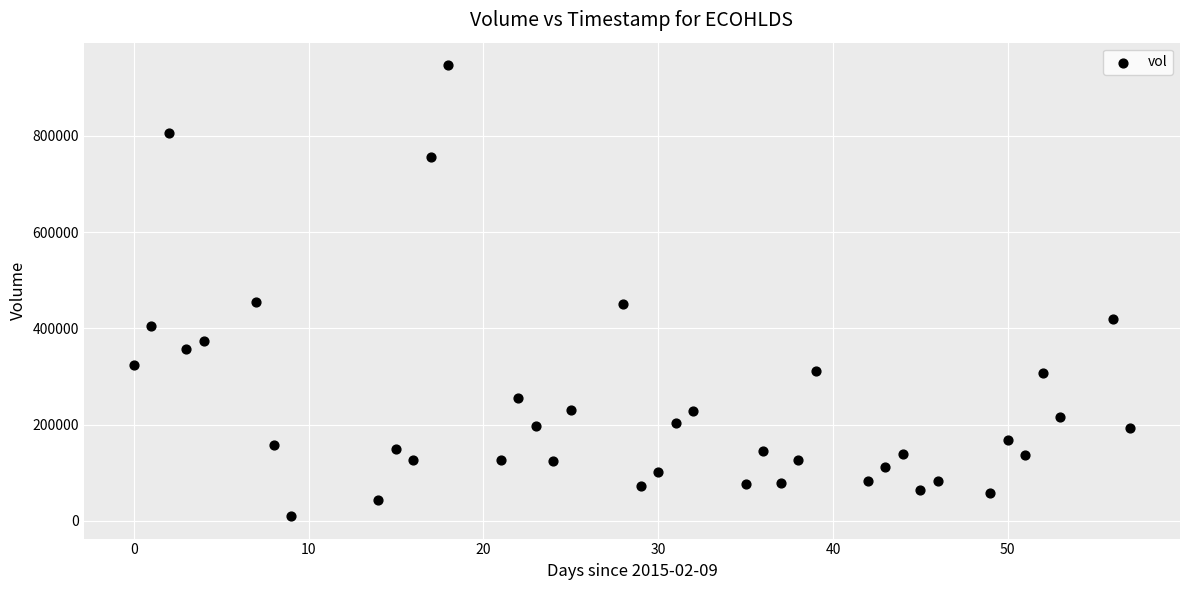

What is the range of Y values (max minus min)?

936600